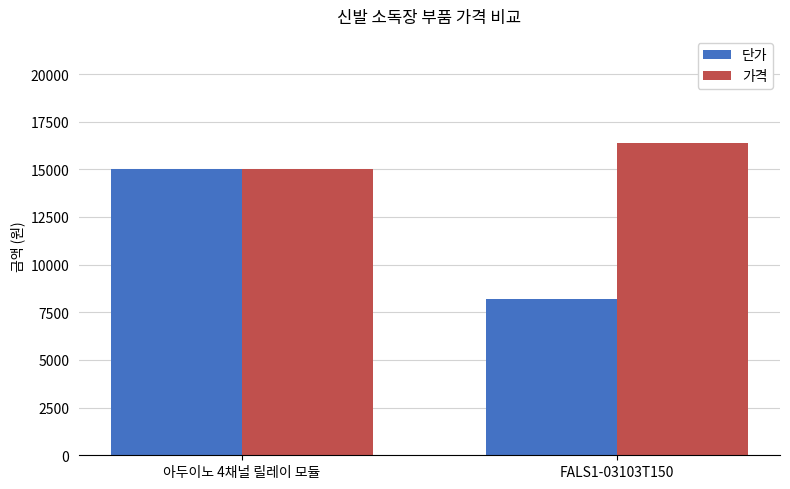

How many distinct data groups are displayed?

2